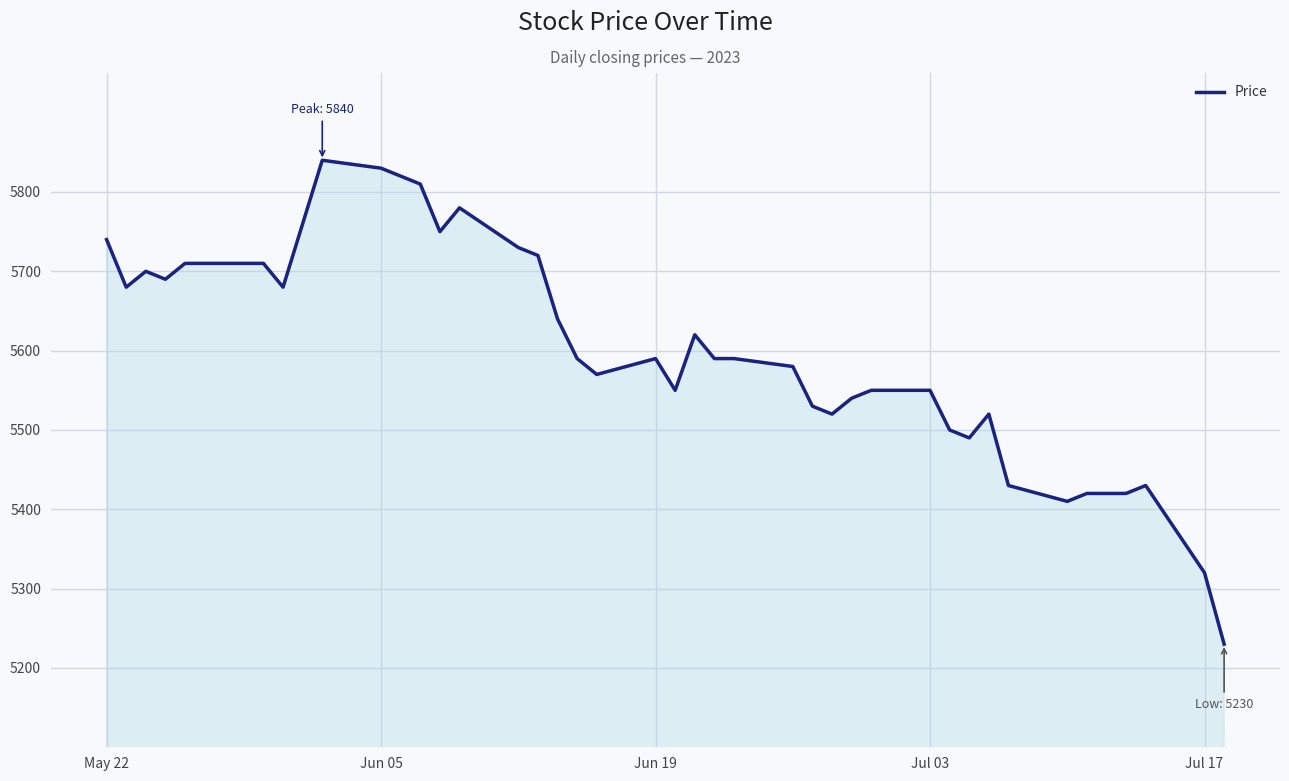

How many lines are shown in the chart?

1